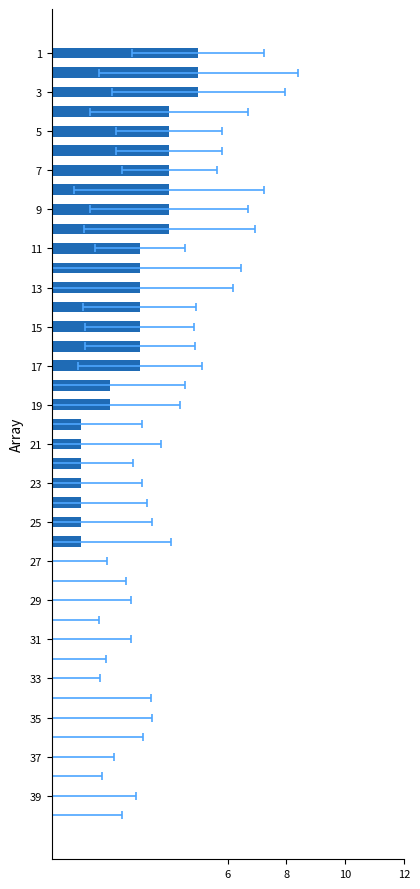

What is the change in value from 17 to 38?

-2